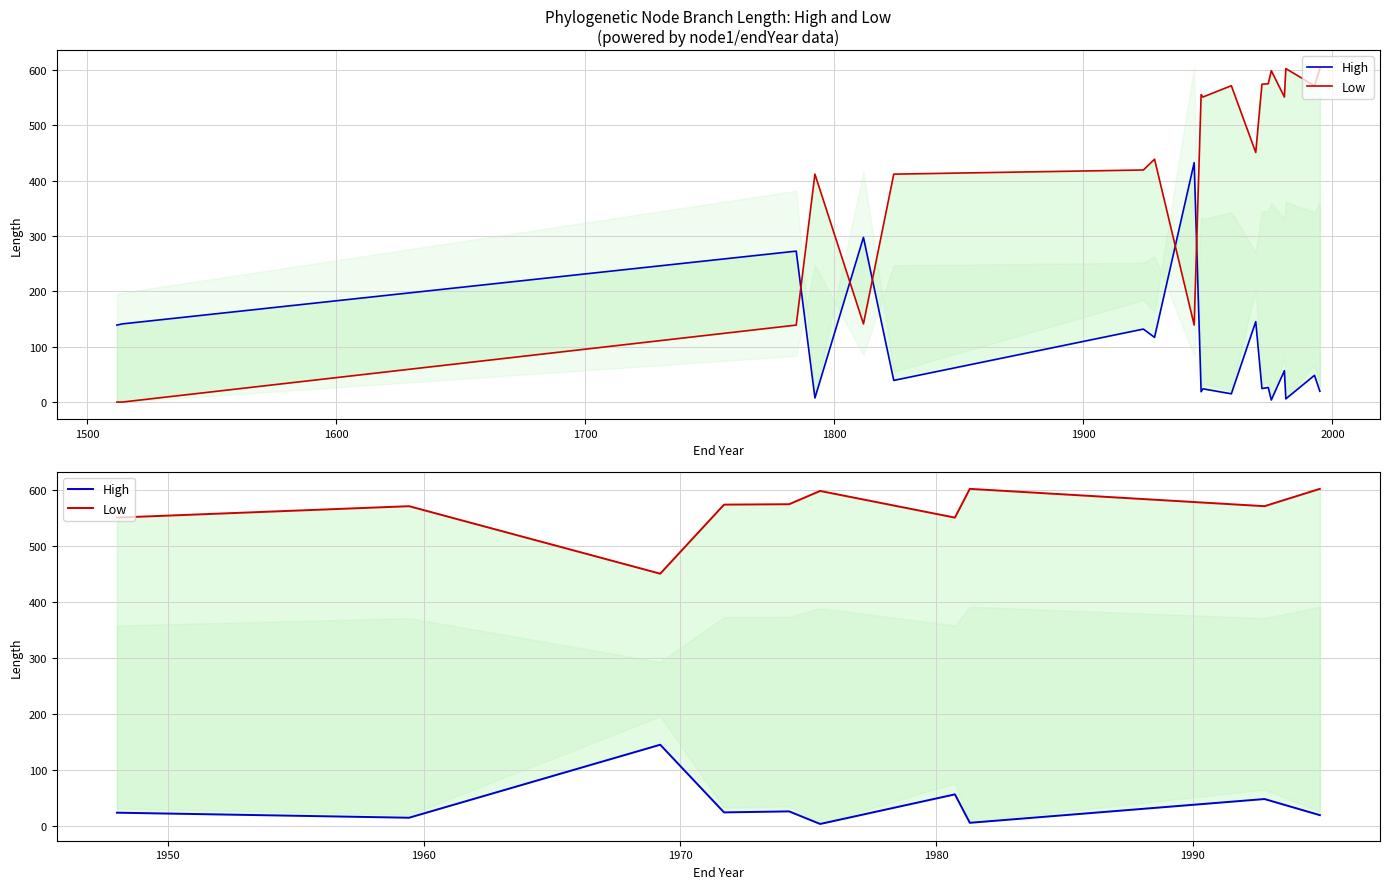

At which label does High first exceed 24?

1600